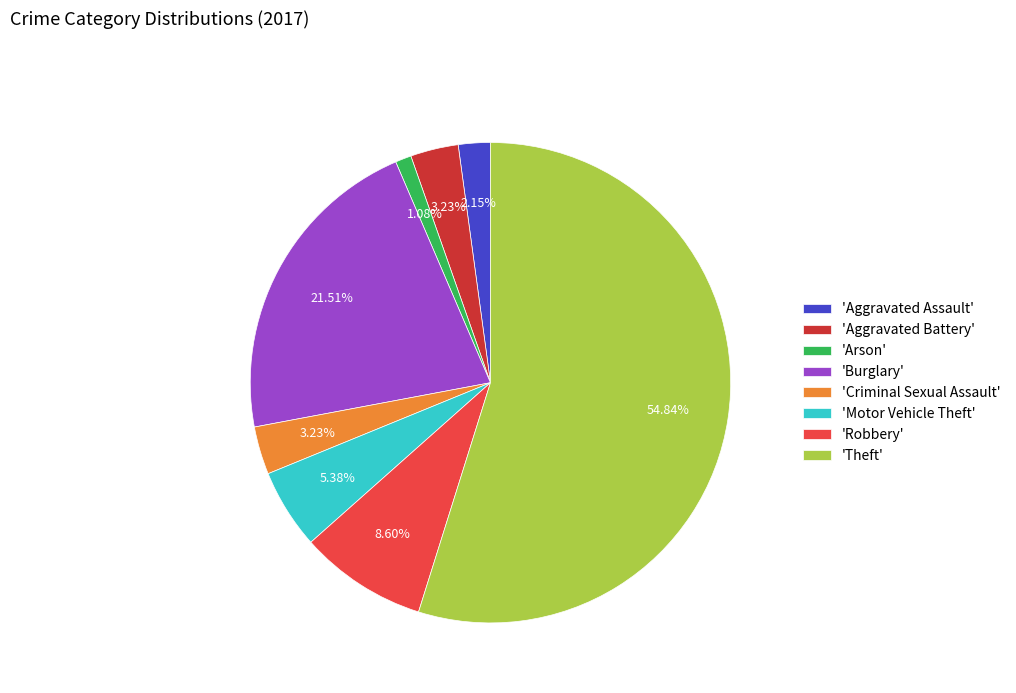

What is the majority slice?

'Theft'